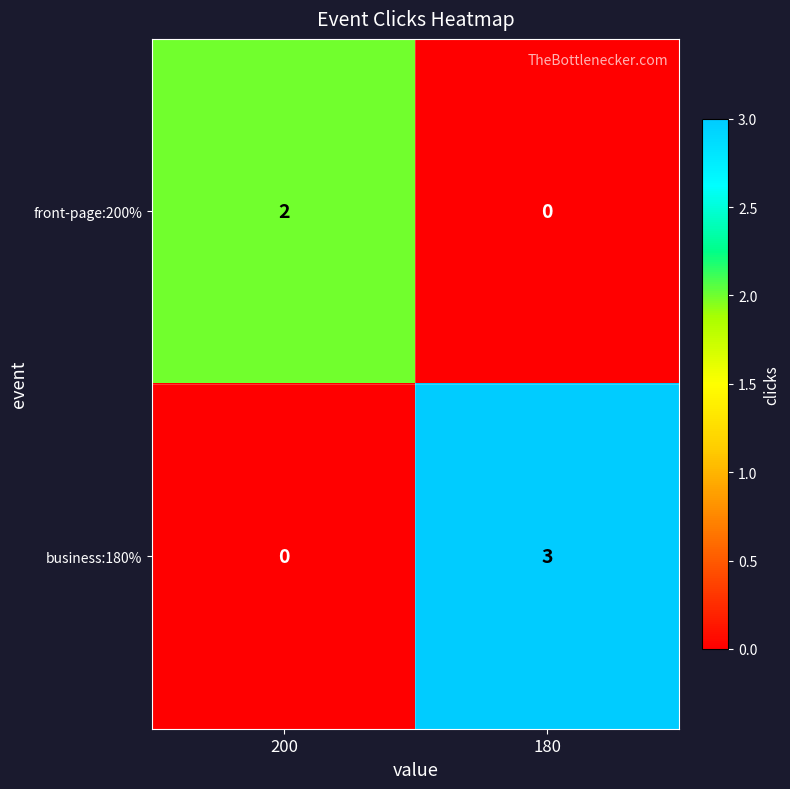

Reading left to right, list all the values displayed in this chart.

front-page:200%: 200=2	180=0
business:180%: 200=0	180=3